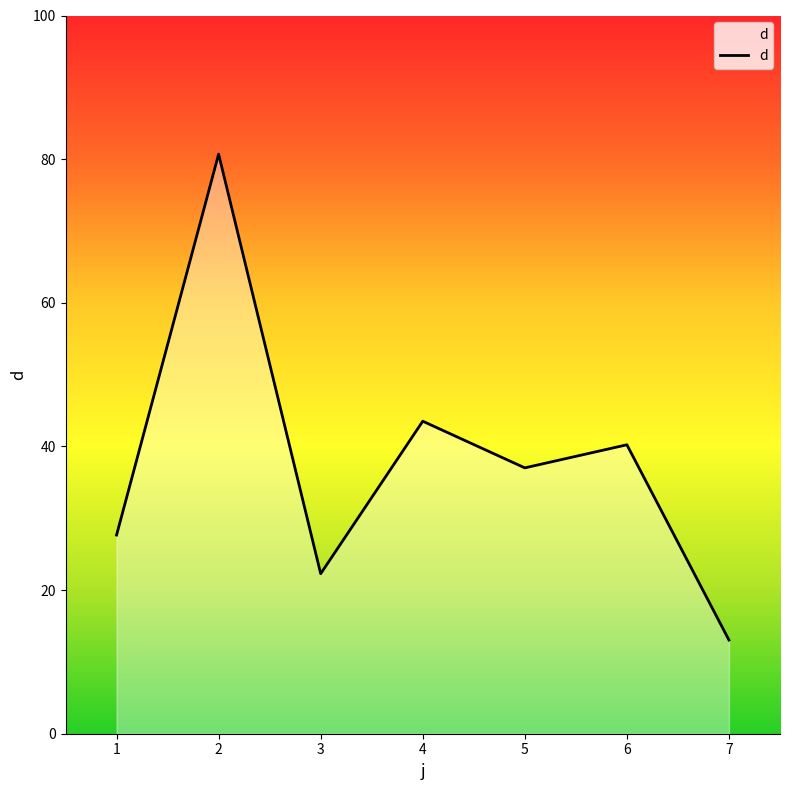

True or false: the data shows 10.1 at 3.

False